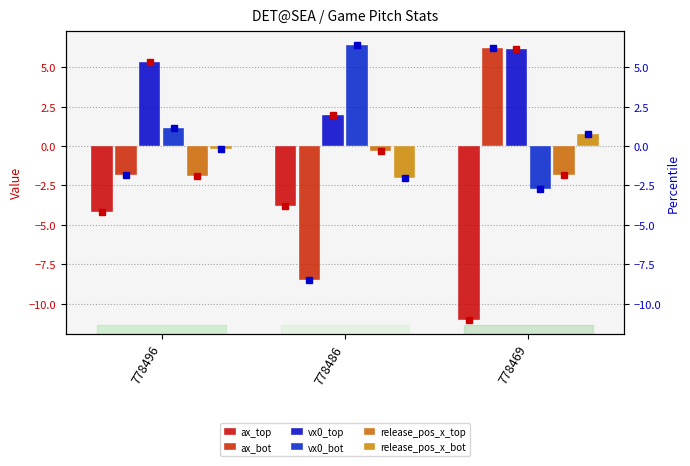

Which category has the highest value in the vx0_top series?

778469